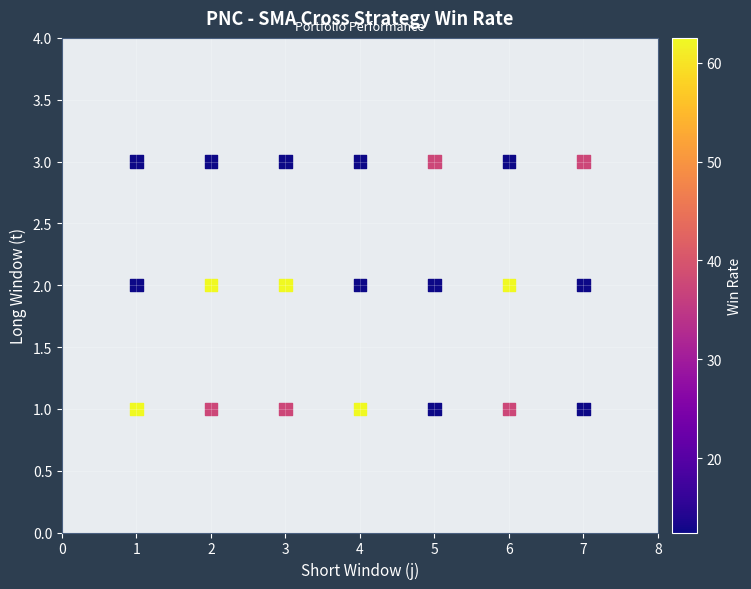

What is the range of X values (max minus min)?

6